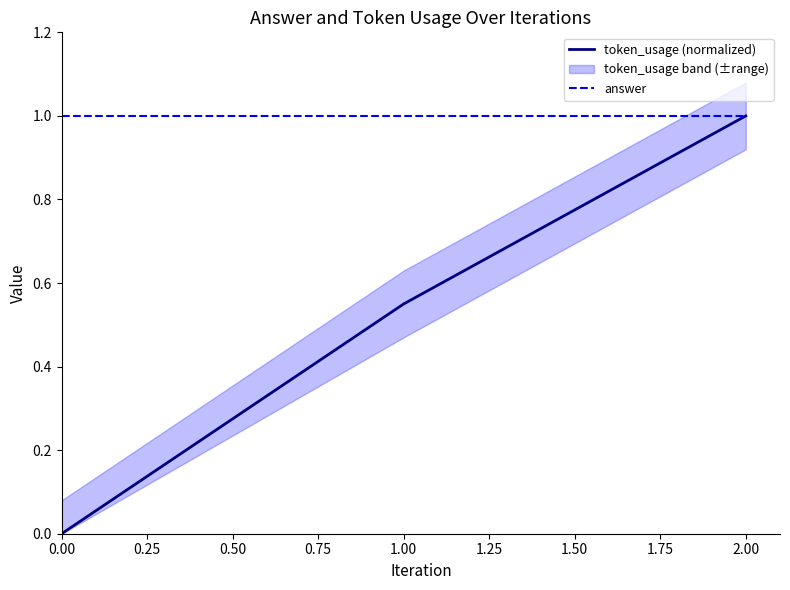

What are all the series names shown in the legend?

token_usage (normalized), answer